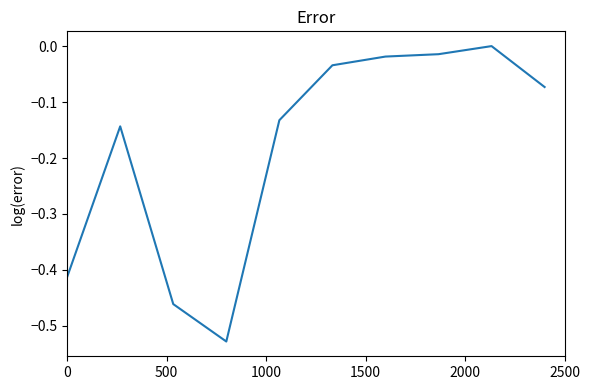

What is the difference between the maximum and minimum values?

0.5